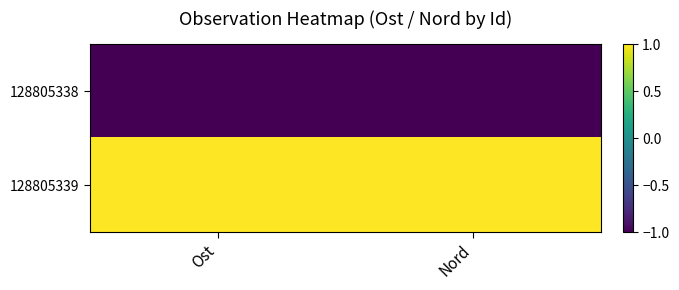

At Nord, list the series in order from smallest to largest.

128805338, 128805339